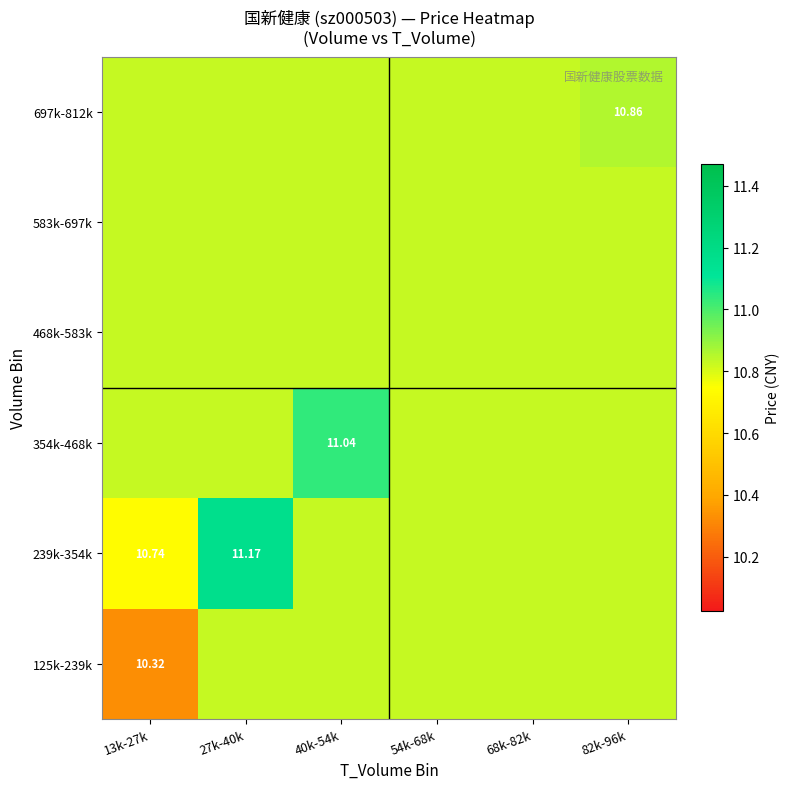

Which series has the largest total across all categories?

239k-354k